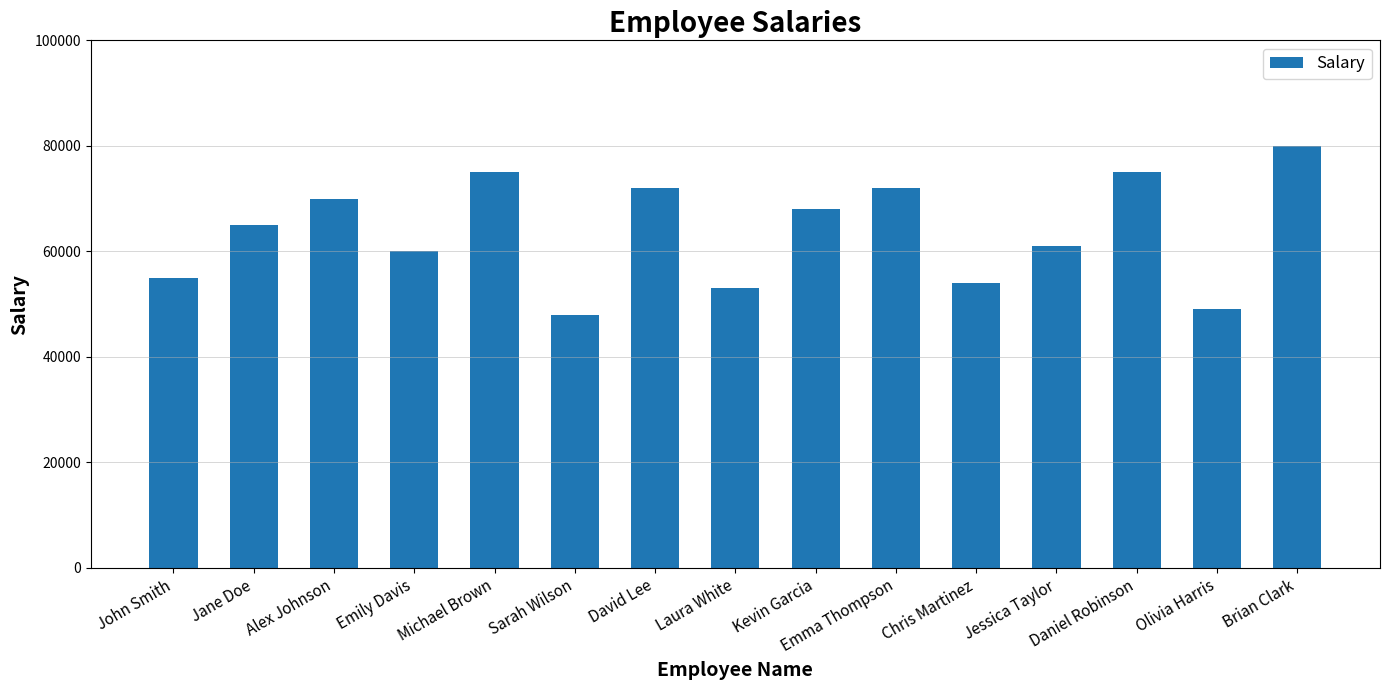

How many bars are there in total?

15